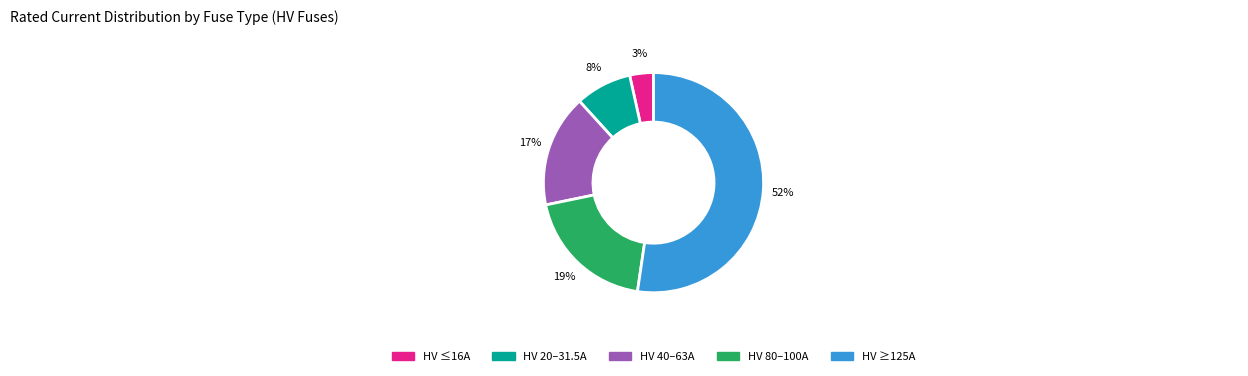

How many slices are in this pie chart?

5